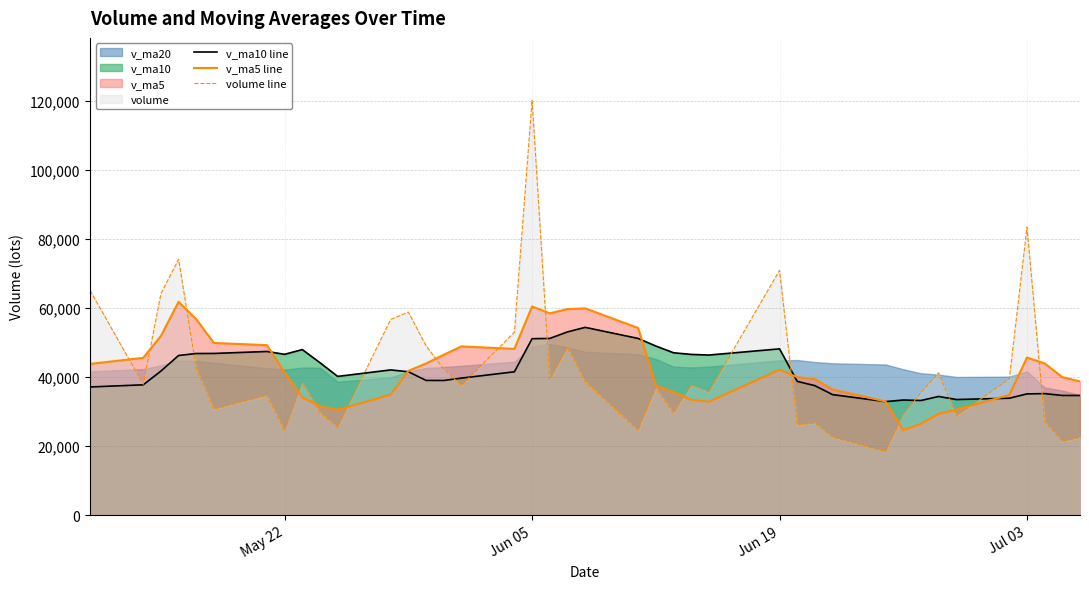

How many intersections are there between v_ma10 line and volume line?

11